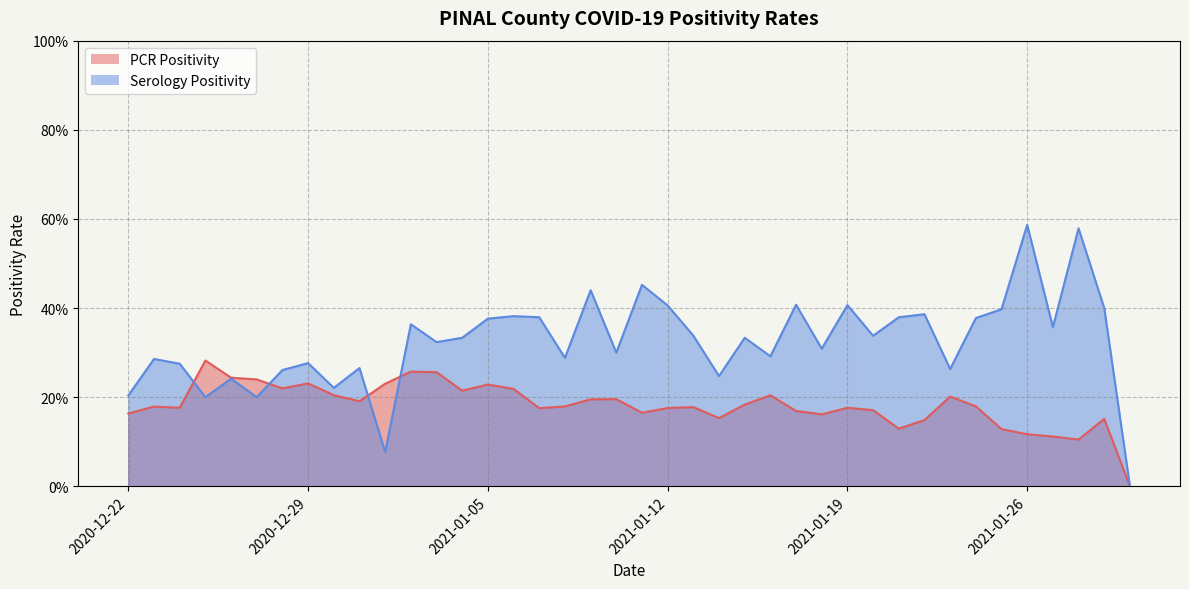

What is the maximum value shown in the chart?

0.6